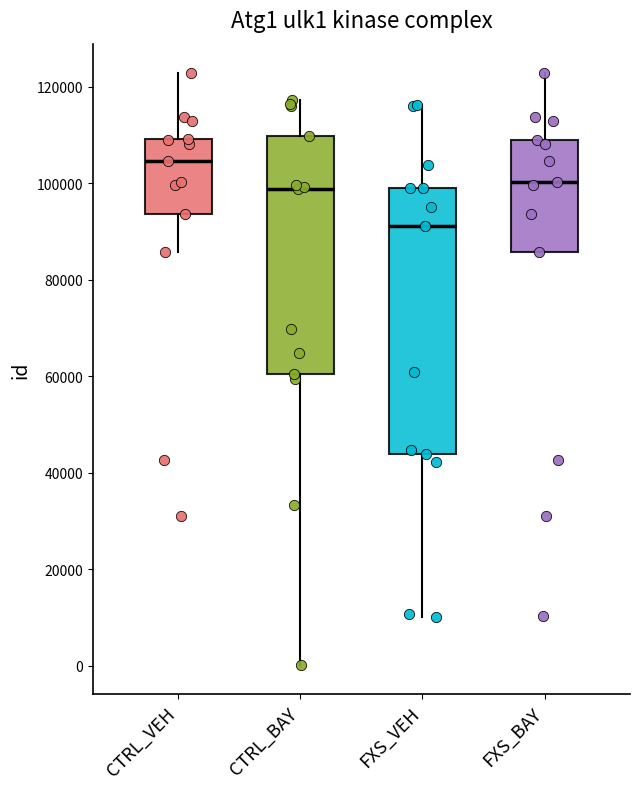

Where is the upper edge of the box for CTRL_BAY on the y-axis? The values are not printed on the chart, so give them approximately, as read against the axis.

110000